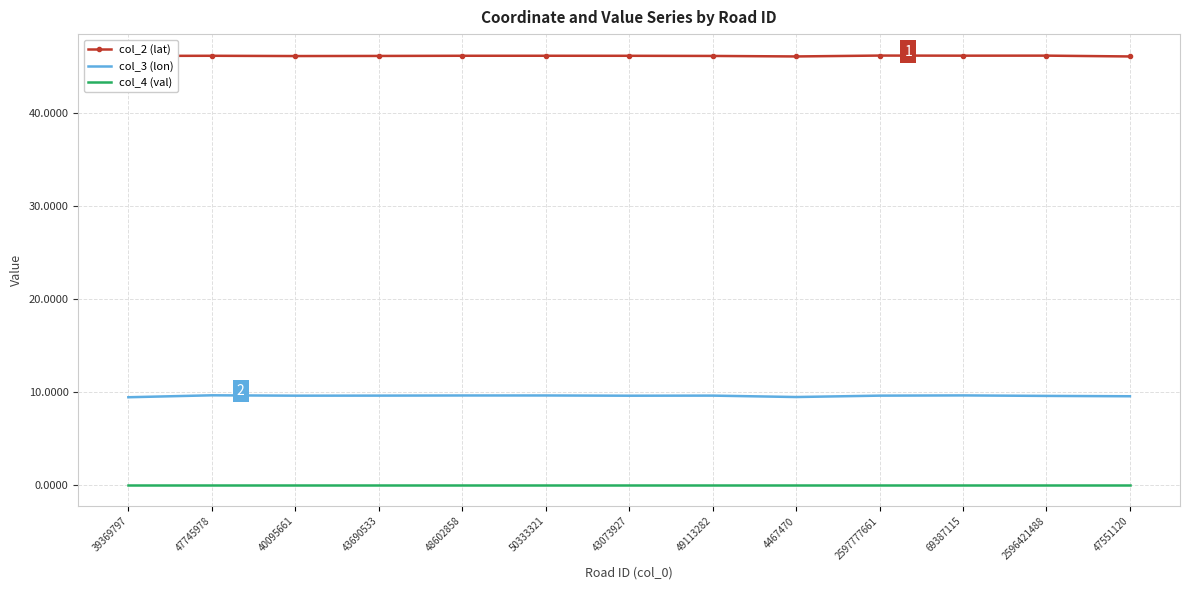

Is the value of col_3 (lon) at 39369797 greater than the value of col_4 (val) at 39369797?

Yes